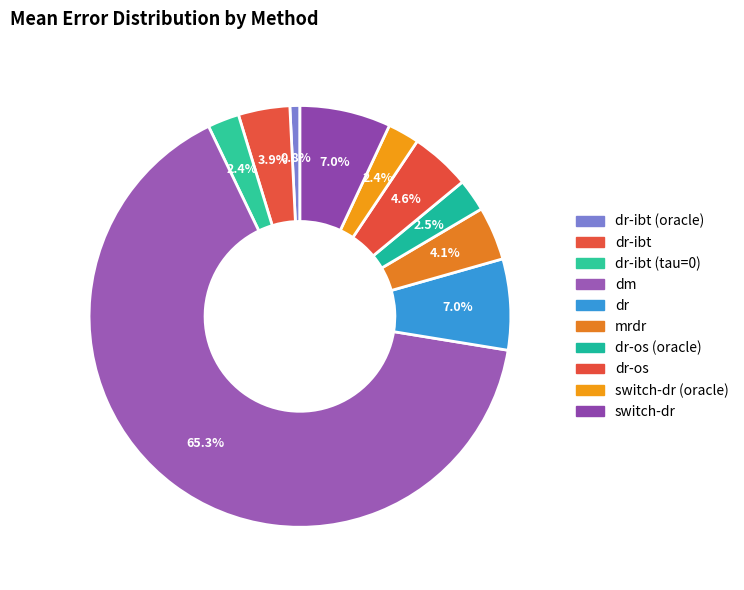

Which category has the biggest portion of the pie?

dm